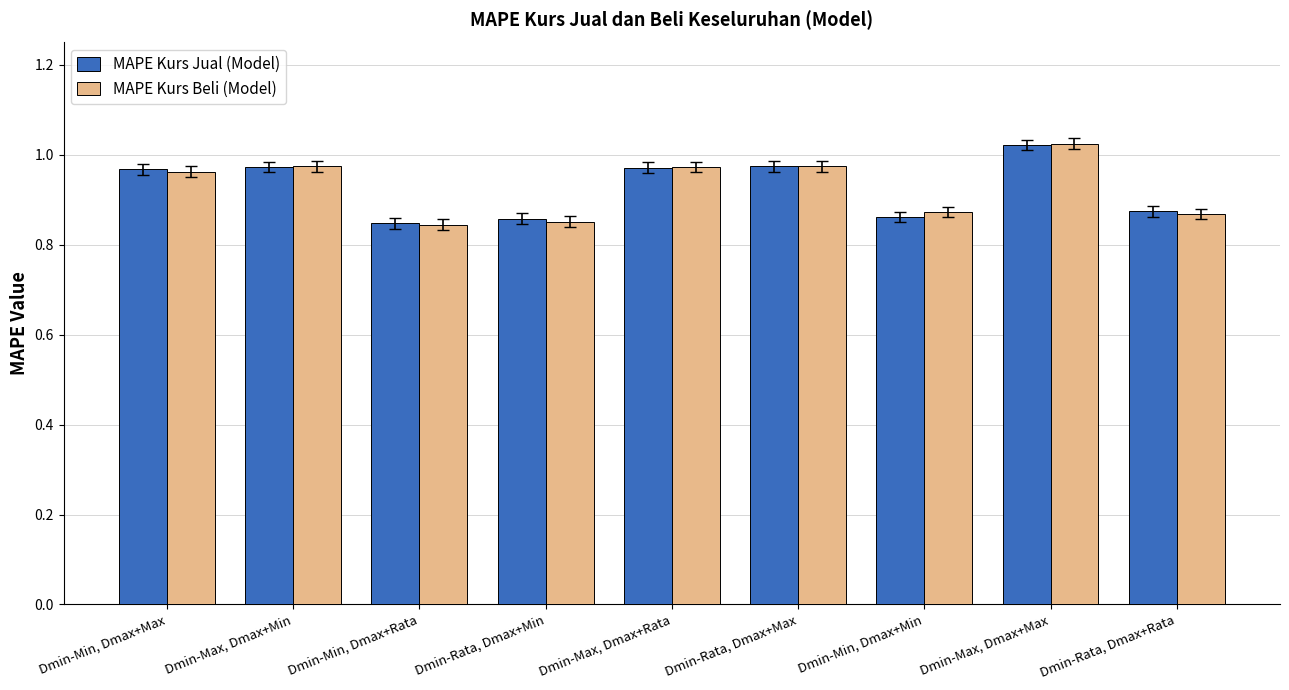

Which category has the highest value across all series?

Dmin-Max, Dmax+Max